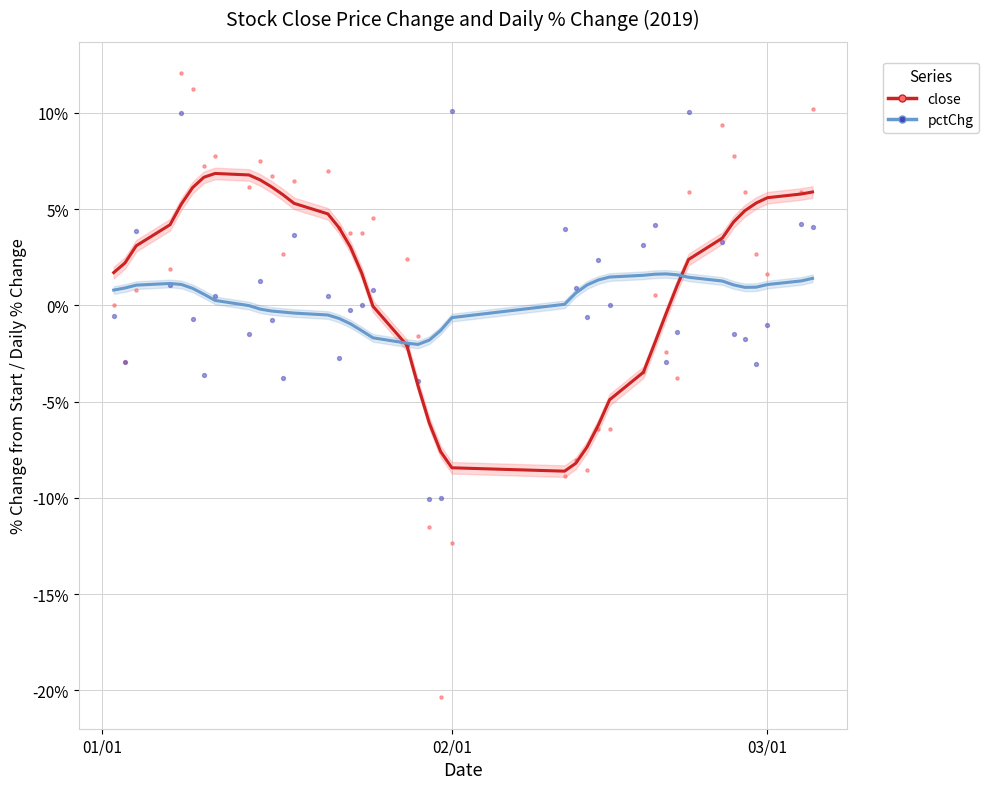

Which series reaches the minimum Y coordinate?

close